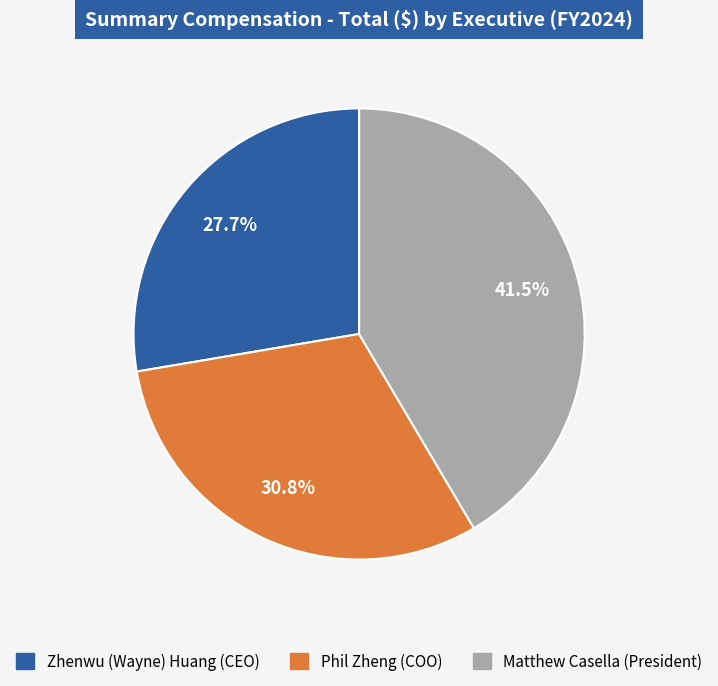

What portion of the pie excludes Matthew Casella (President)?

58.5%